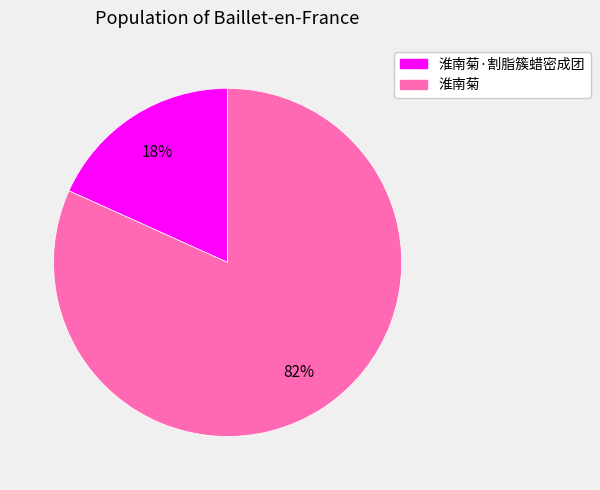

To the nearest percent, what portion does 淮南菊 represent?

82%